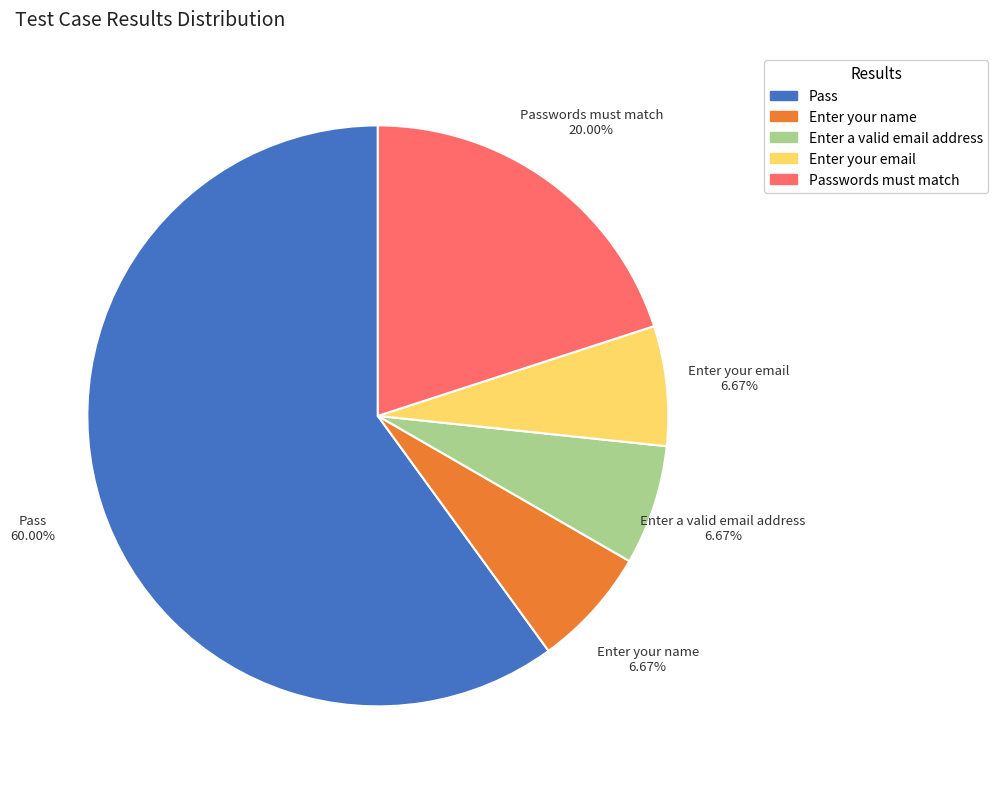

Combined, what portion of the pie is Enter your email and Enter your name?

13.3%